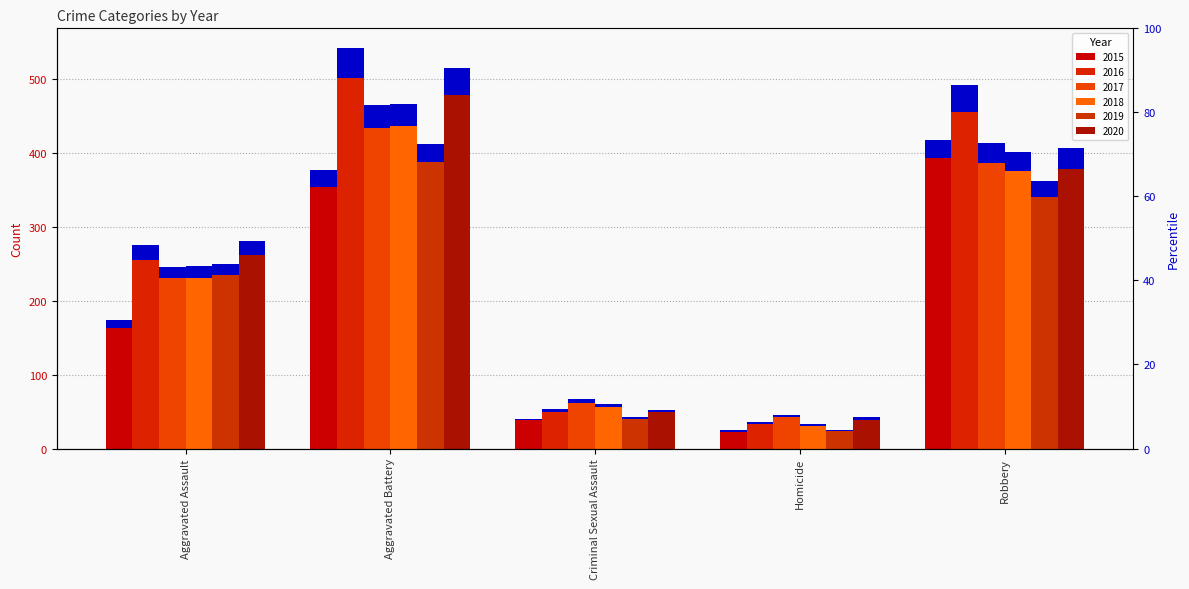

The 2017 series shows 386 at Robbery. True or false?

True